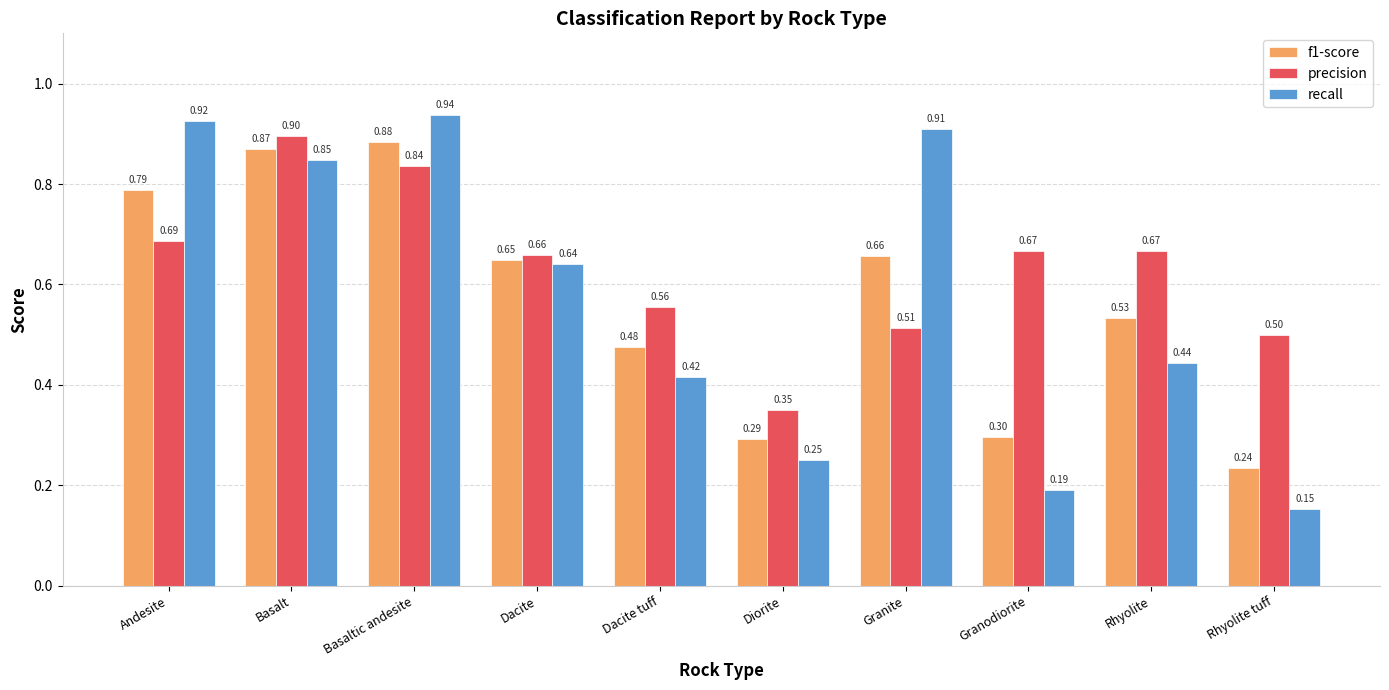

What is the label of the 9th bar from the left?

Rhyolite